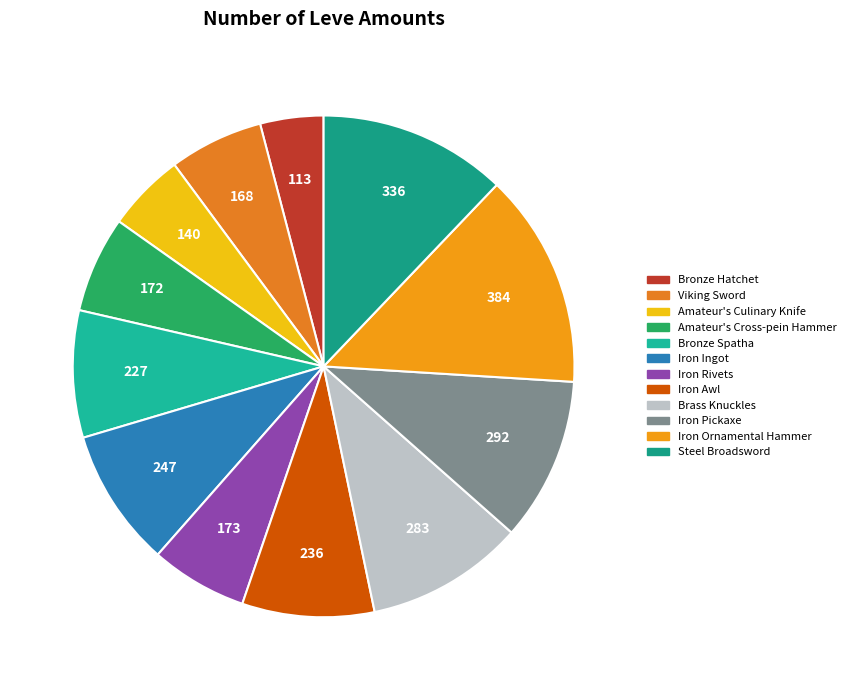

Count the number of slices in the pie.

12